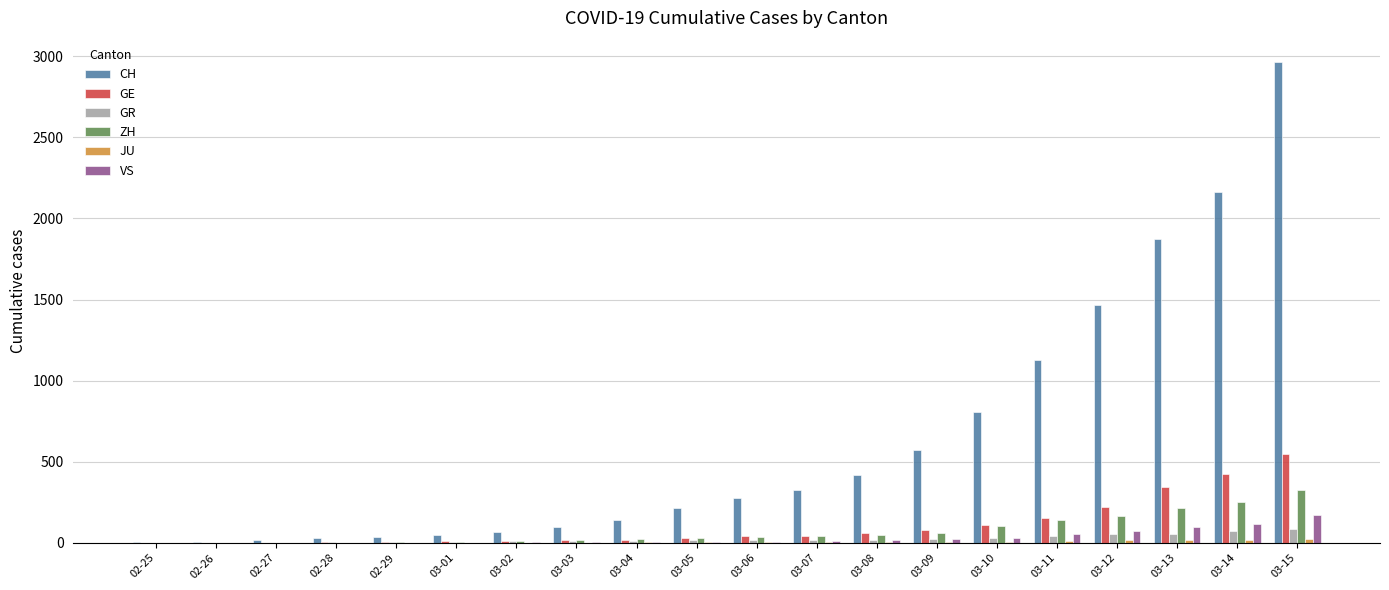

What is the sum of all GE values?

2130